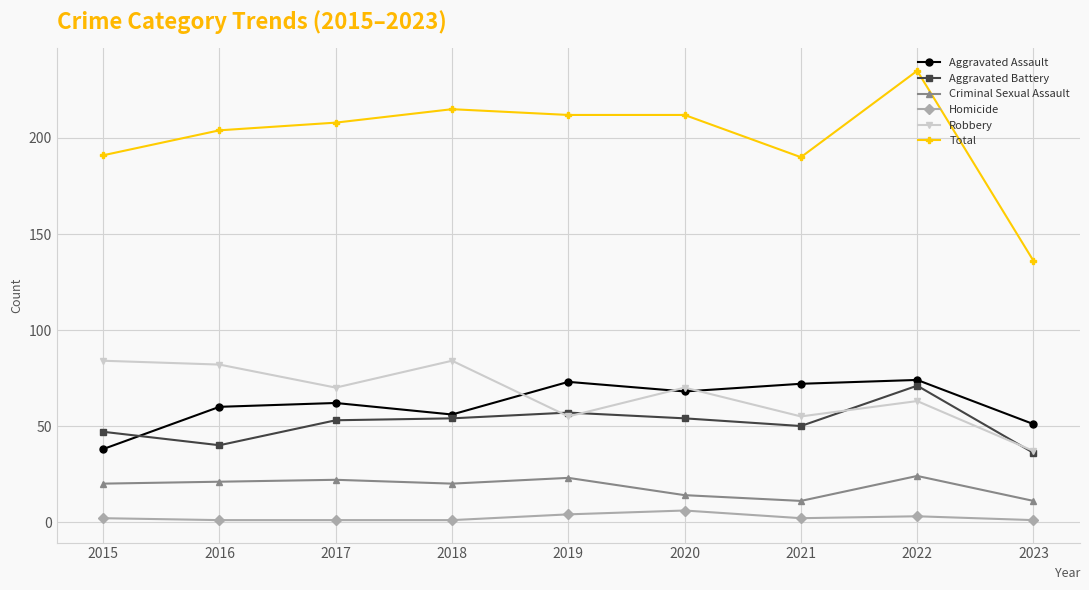

At which category does Robbery reach its first local valley?

2017